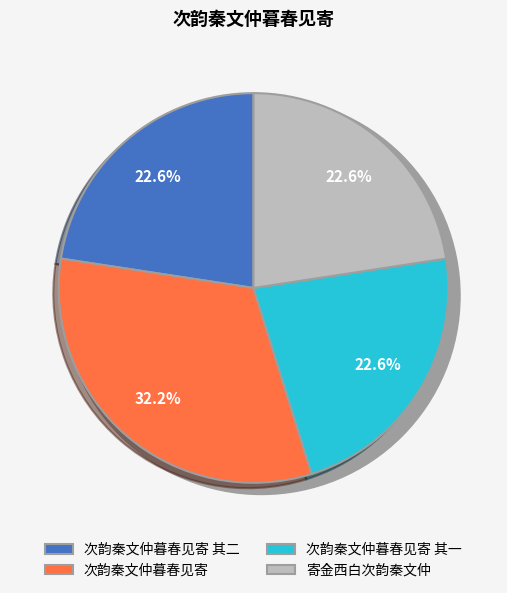

To the nearest percent, what percentage of the pie is 寄金西白次韵秦文仲?

23%